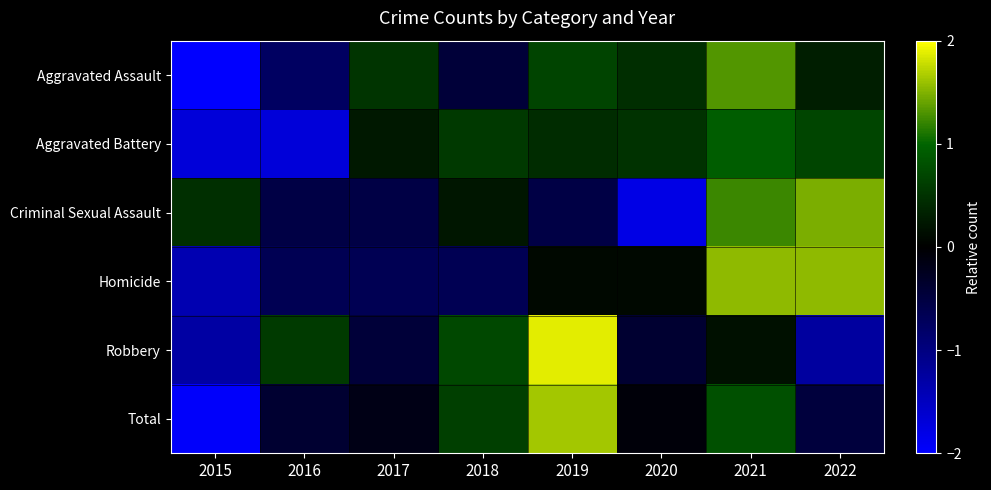

How many series are shown in this chart?

6